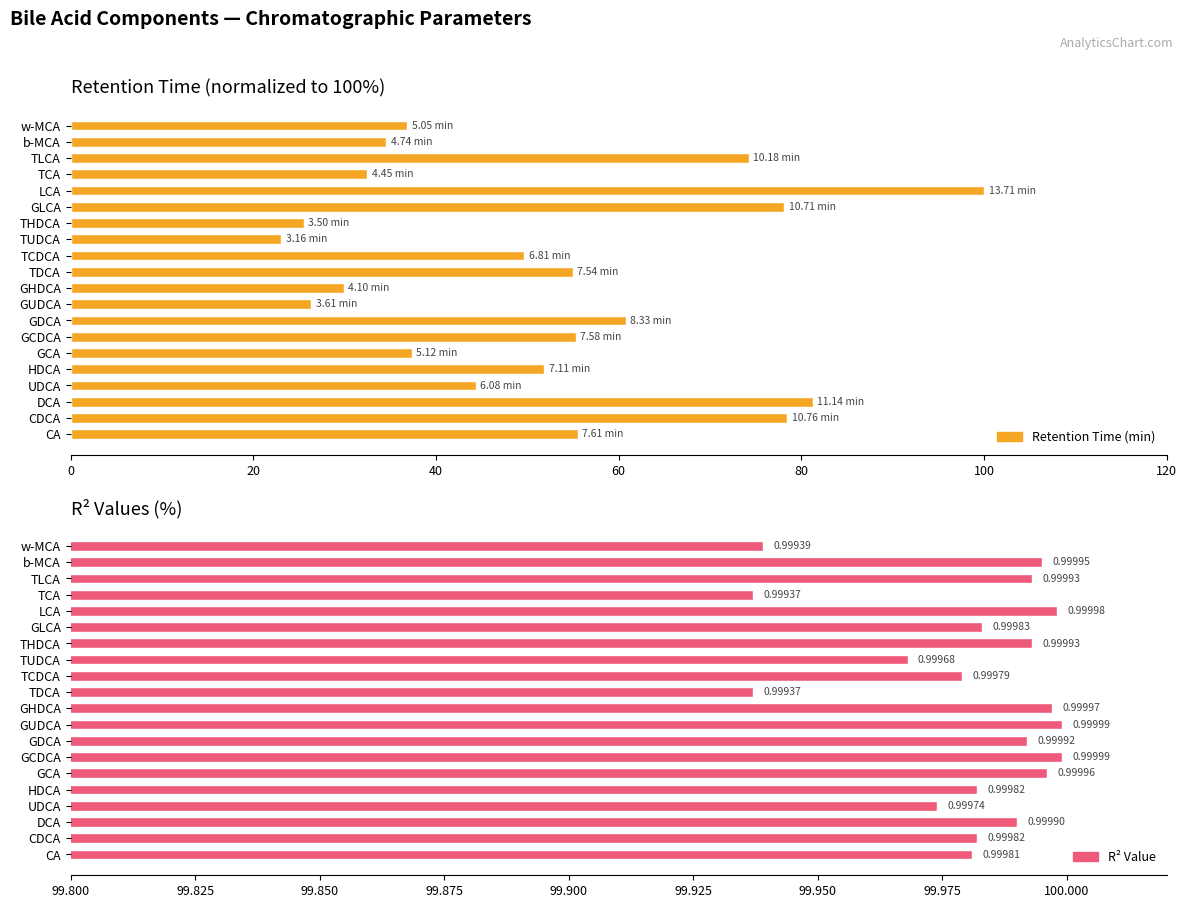

True or false: R² has a value of 144.9 at TCA.

False